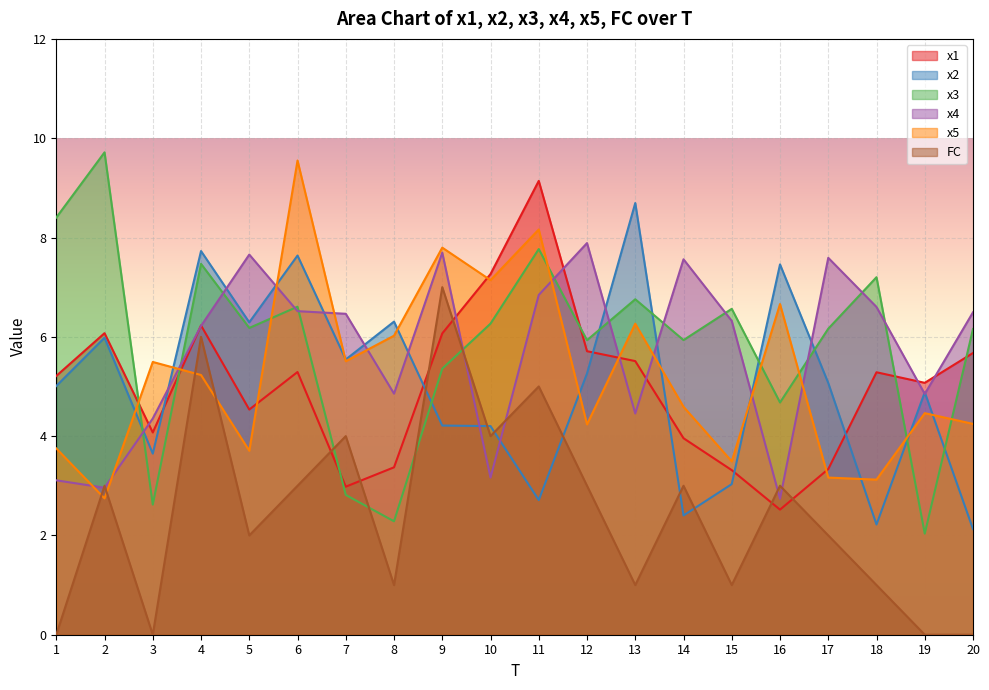

True or false: x4 and x3 cross at least once.

True